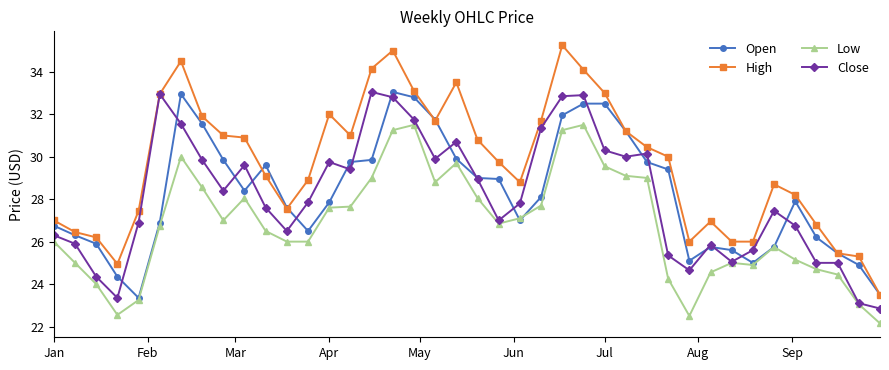

Which series has the largest total across all categories?

High